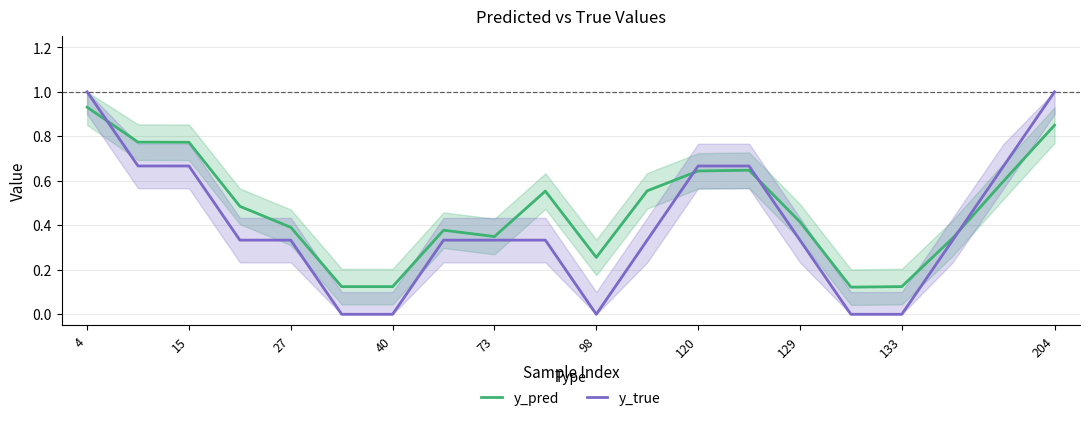

Is the value of y_pred at 133 greater than the value of y_true at 27?

No